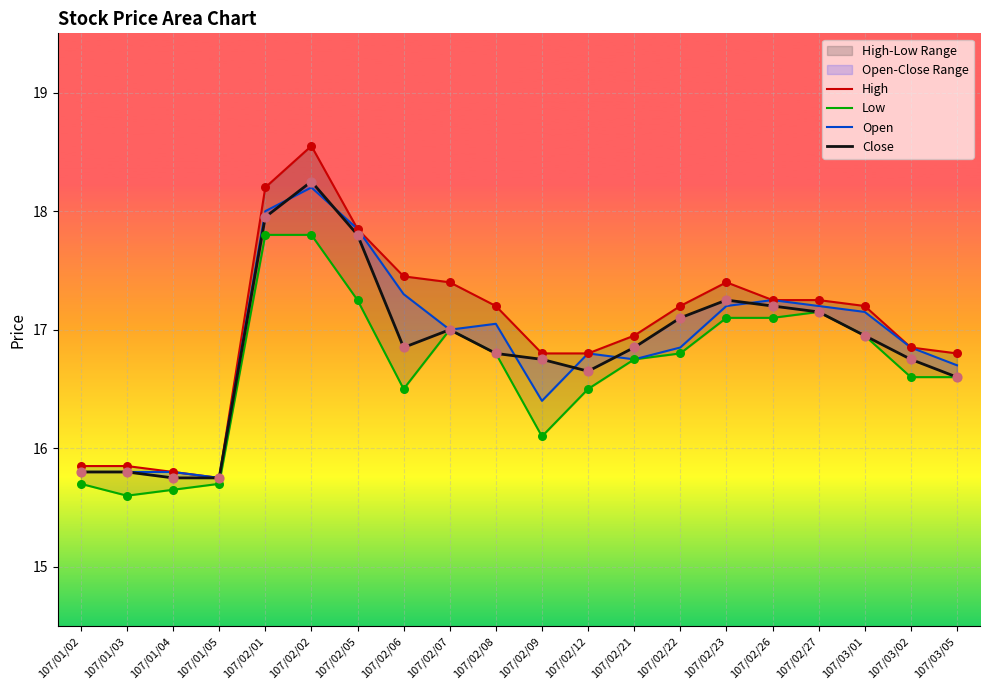

Which series has the widest spread of Y values?

High